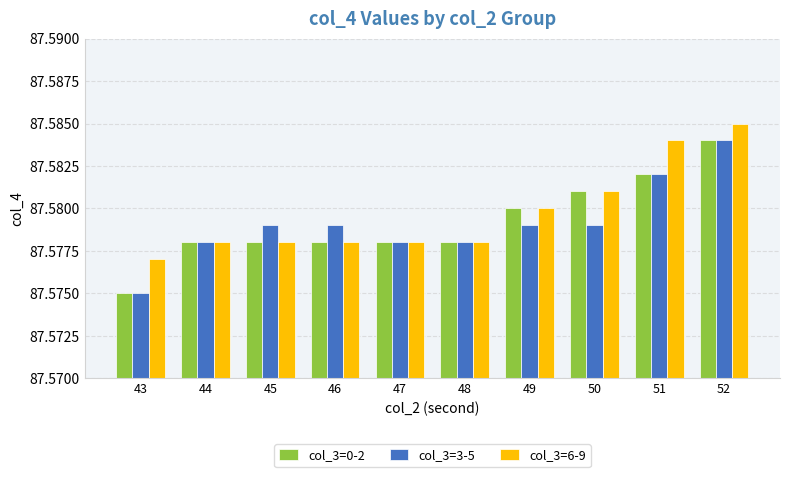

What is the sum of all col_3=0-2 values?

875.8